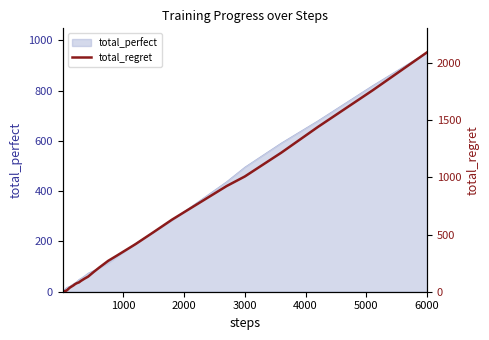

What is the difference between the maximum and minimum values?

2094